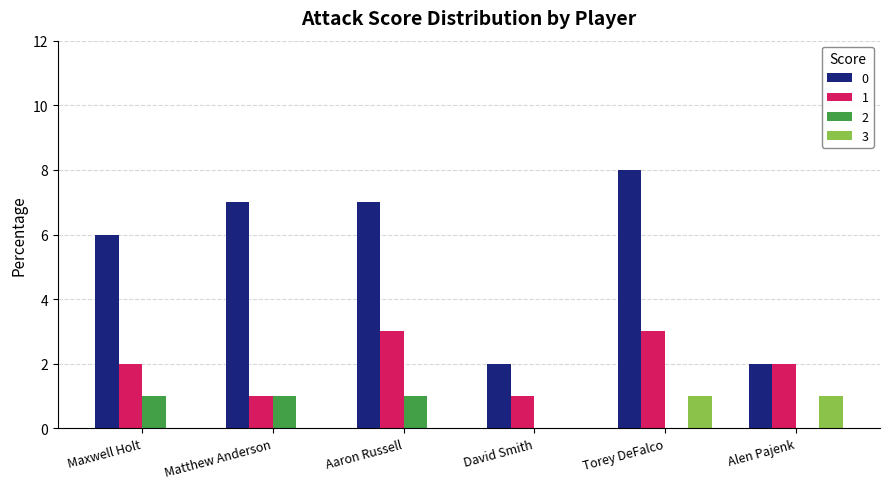

What is the total value across all series at Alen Pajenk?

5